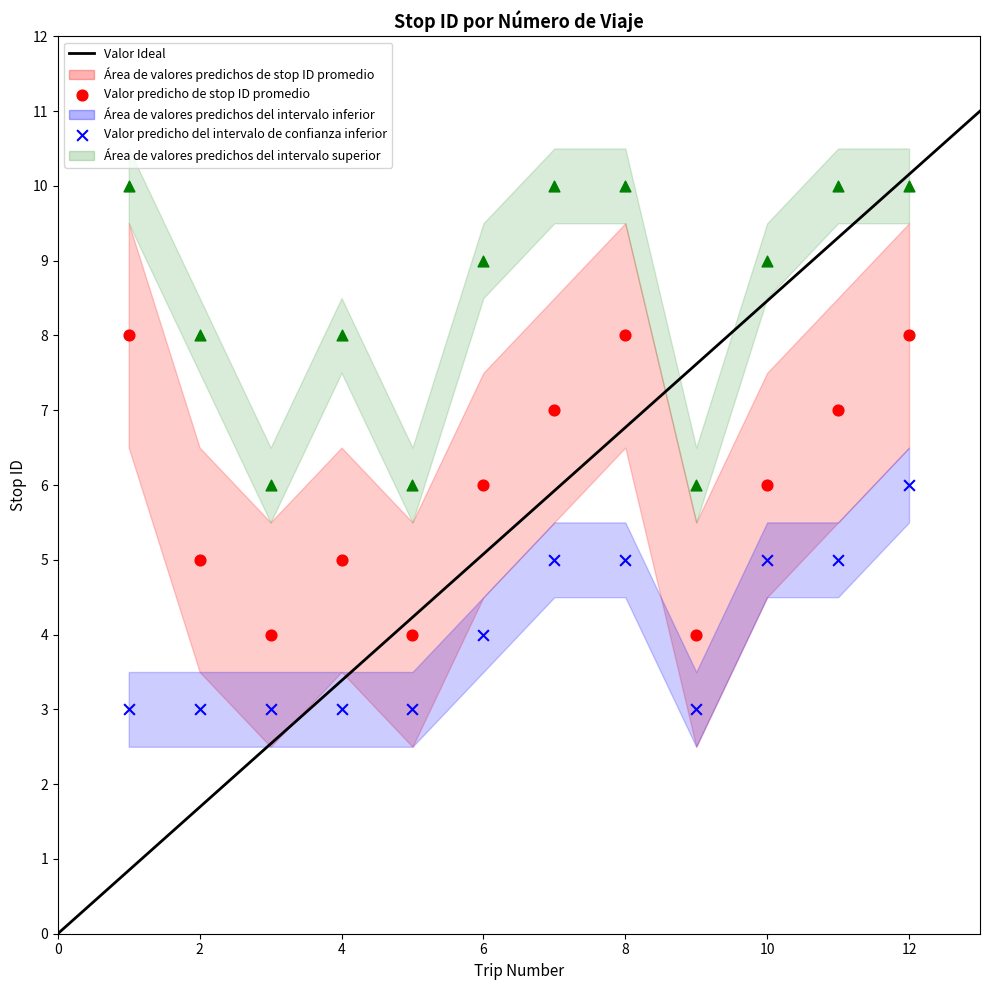

Across all data points, what is the range of X values (max minus min)?

11